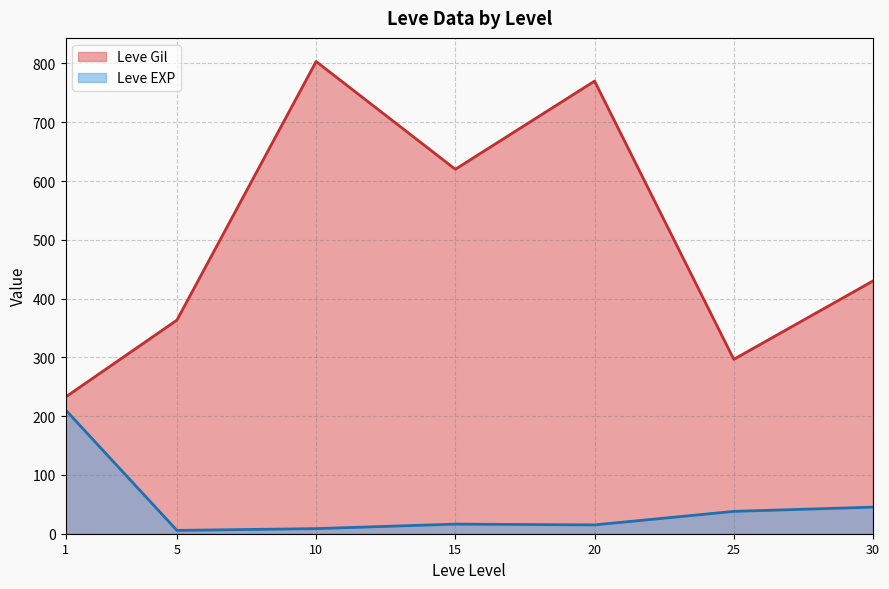

At which label does Leve EXP reach its peak?

1